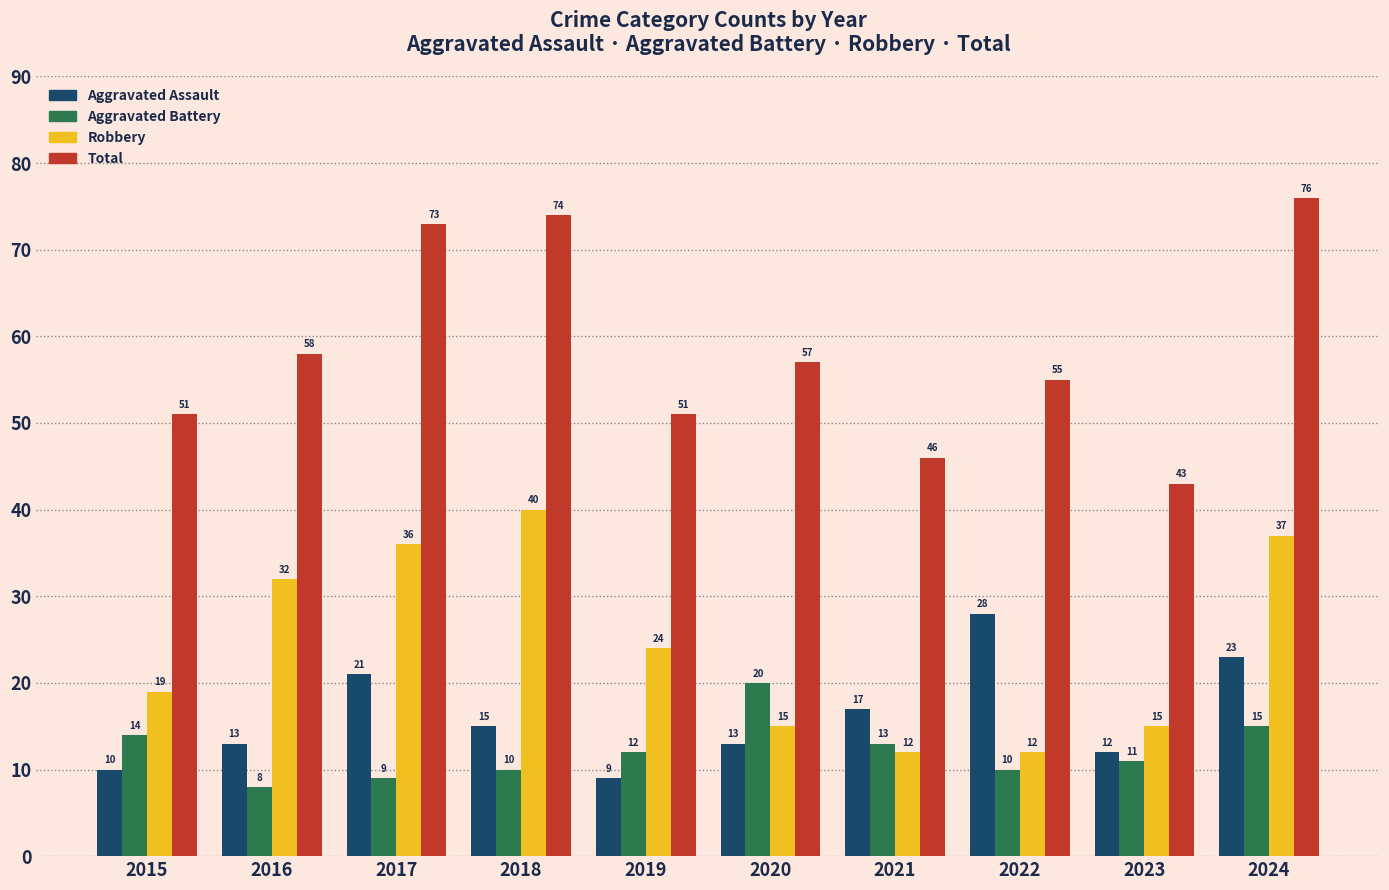

At 2016, list the series in order from smallest to largest.

Aggravated Battery, Aggravated Assault, Robbery, Total